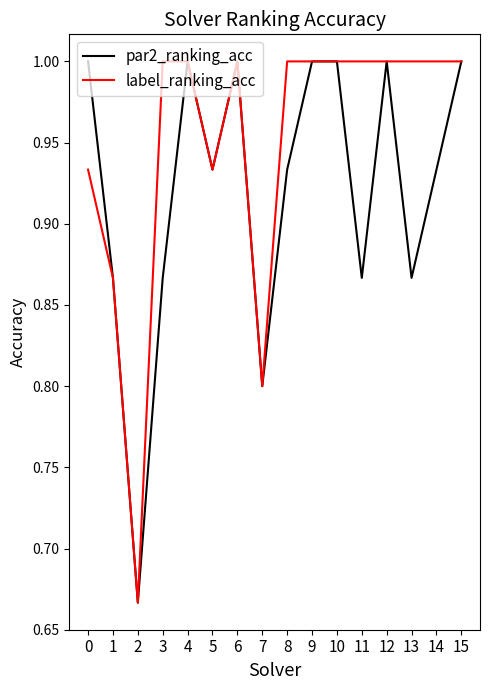

Which series has the largest total across all categories?

label_ranking_acc